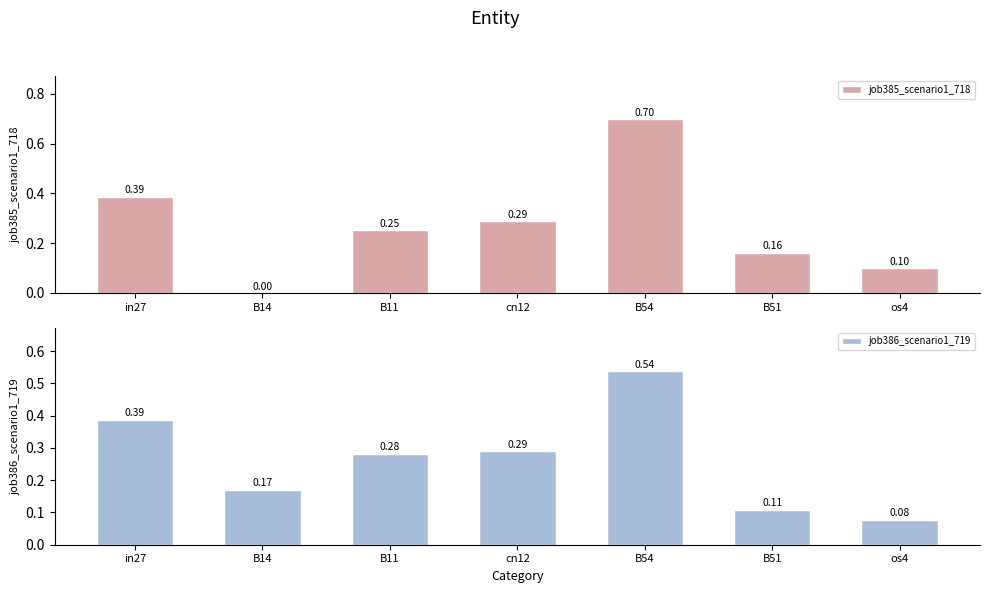

Which label corresponds to the smallest value in the chart?

B14